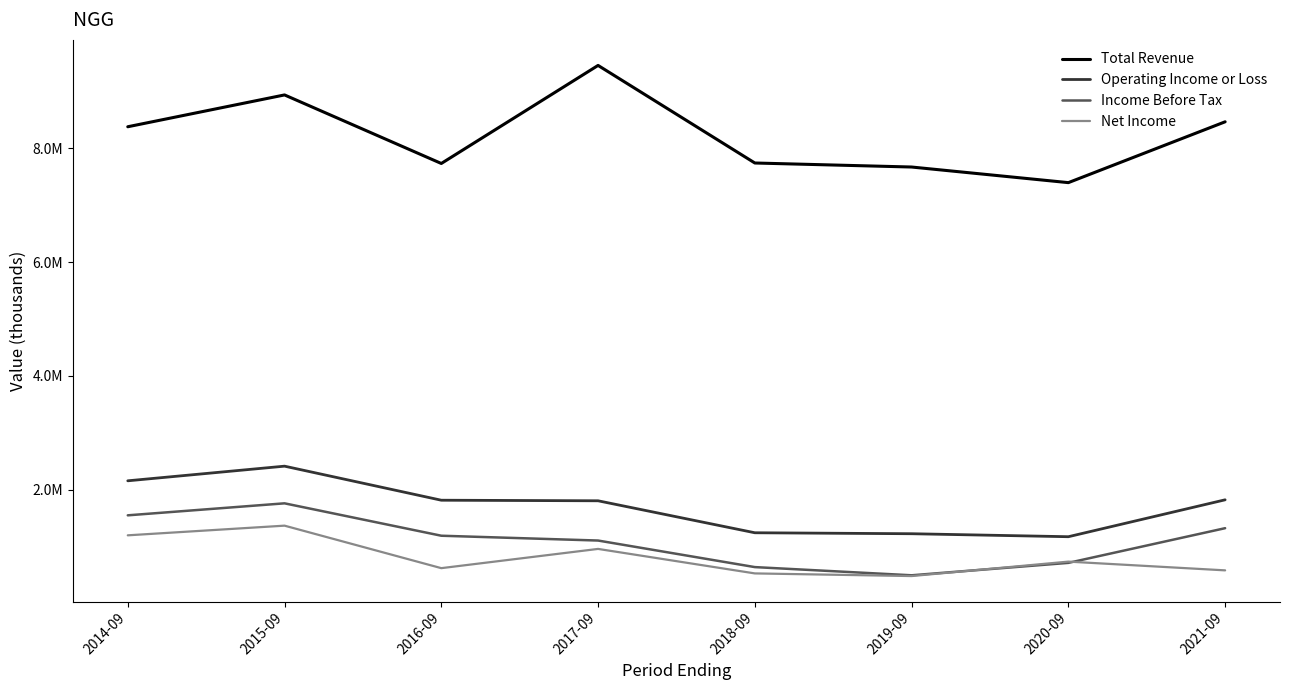

Is this an area chart (filled region under the line)?

No